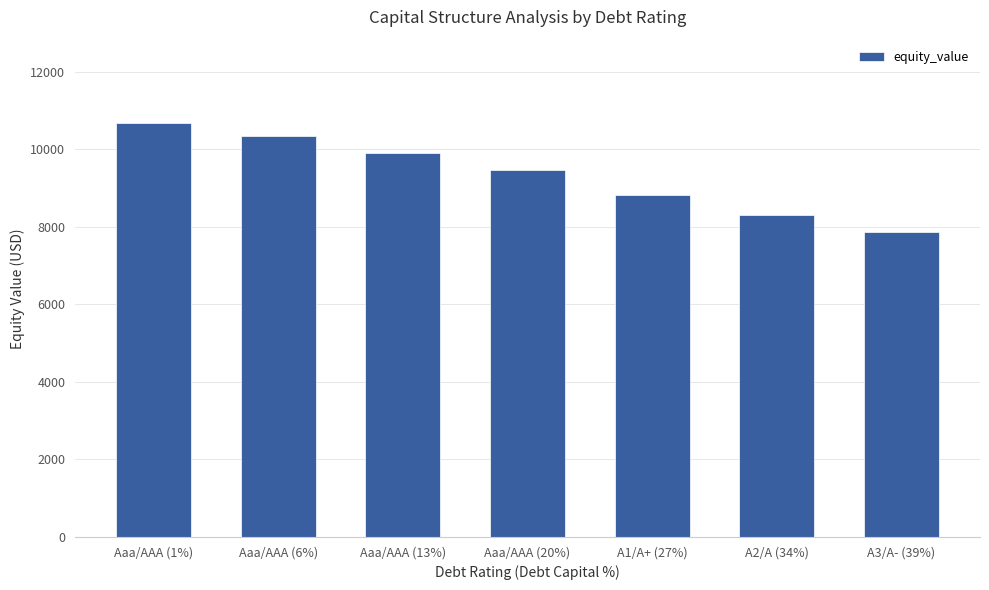

What is the label of the 7th bar from the right?

Aaa/AAA (1%)